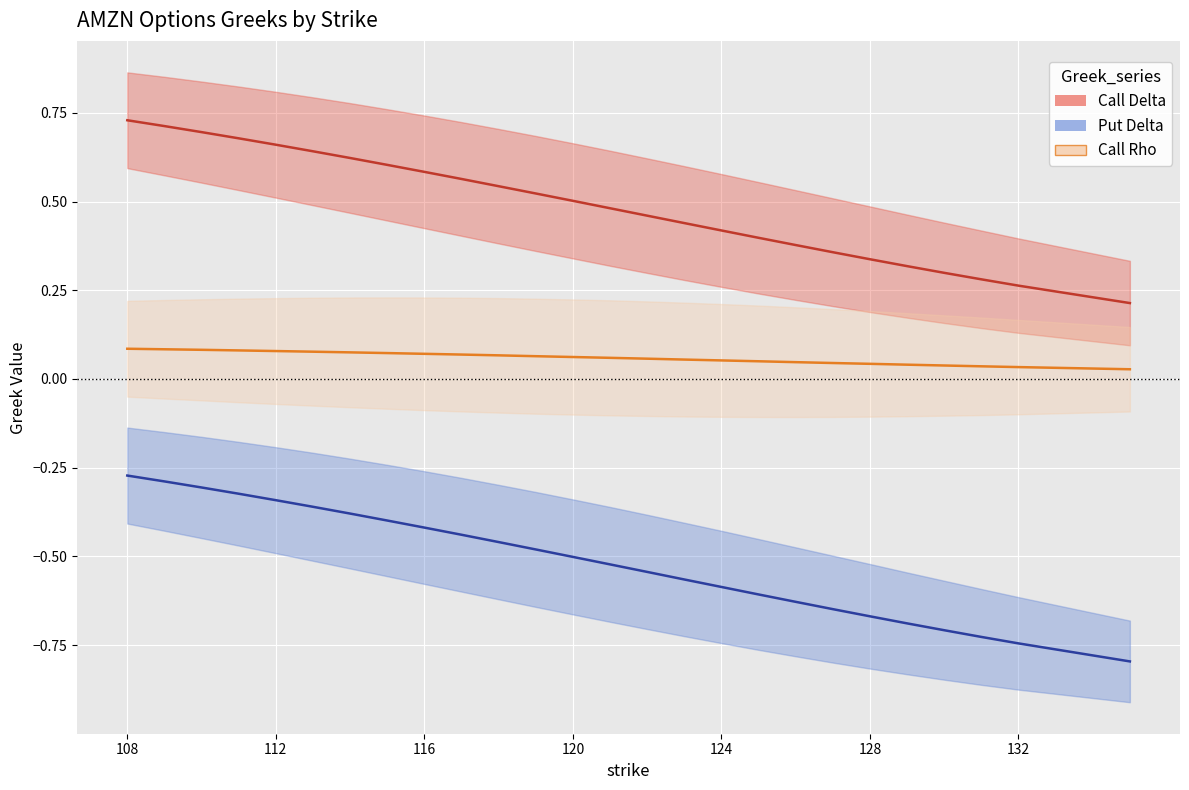

What is the value of the Call Delta point at the 23rd from the left?

0.3